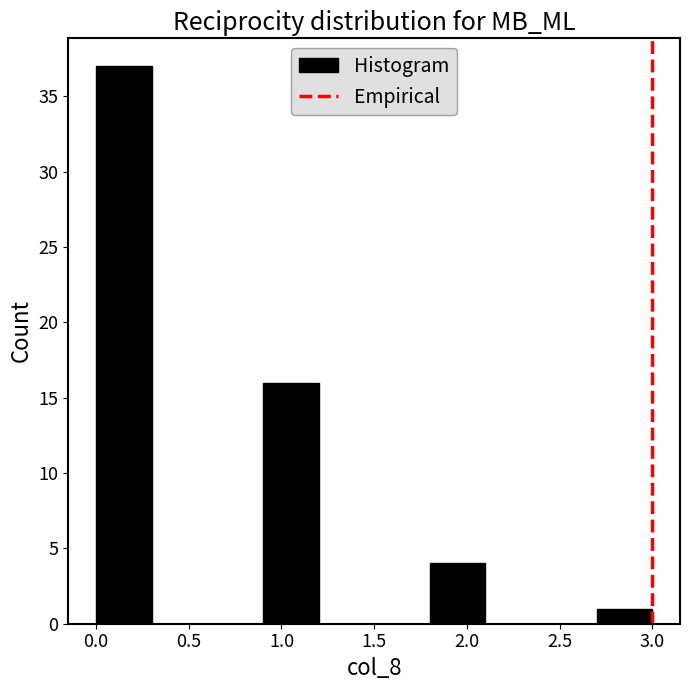

Reading left to right, transcribe this chart: for each bar, give the range it covers on the x-axis and its height. The values are not printed on the chart, so give them approximately, as read against the axis.

0.0 to 0.3: 37
0.3 to 0.6: 0
0.6 to 0.9: 0
0.9 to 1.2: 16
1.2 to 1.5: 0
1.5 to 1.8: 0
1.8 to 2.1: 4
2.1 to 2.4: 0
2.4 to 2.7: 0
2.7 to 3.0: 1